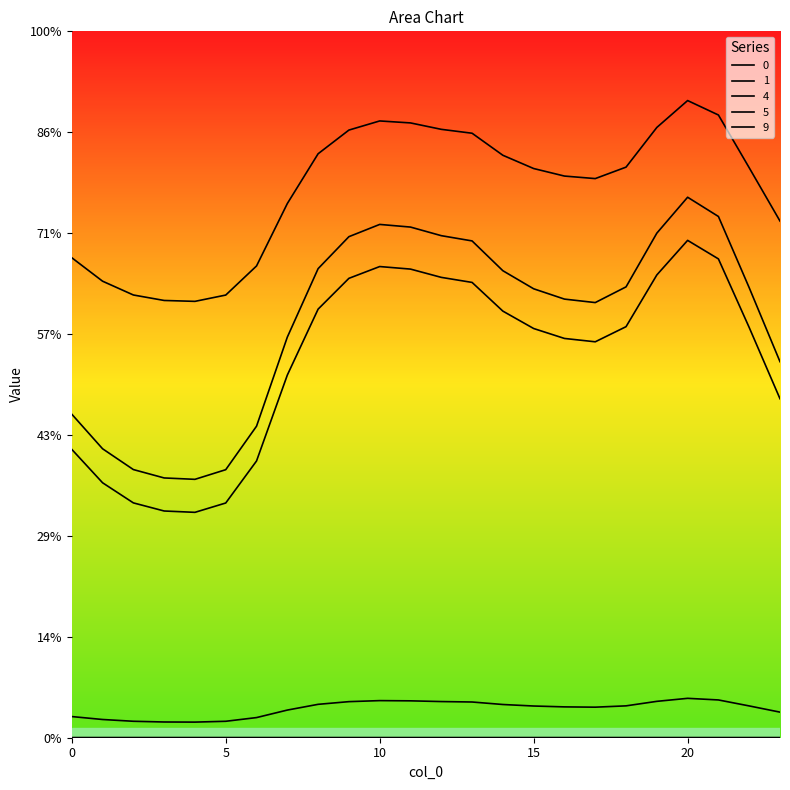

Which category has the highest value across all series?

20